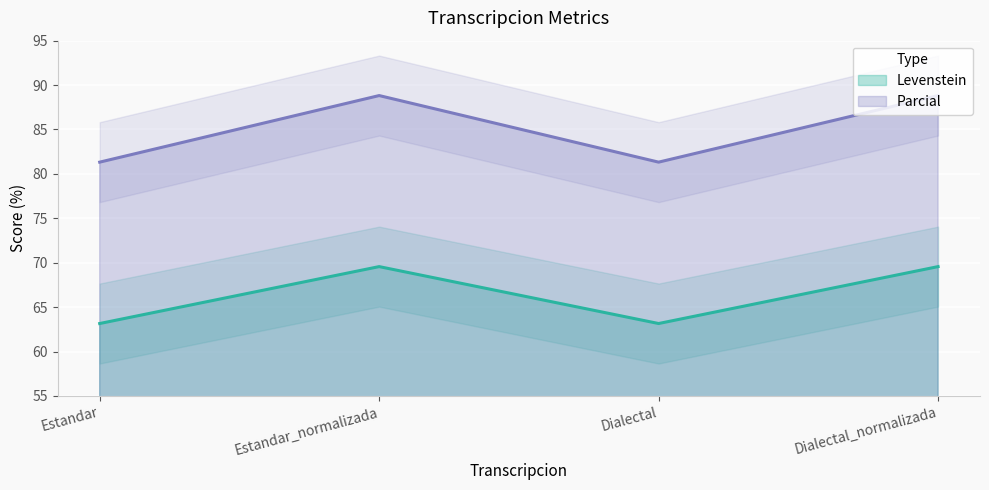

What is the smallest value displayed?

63.2